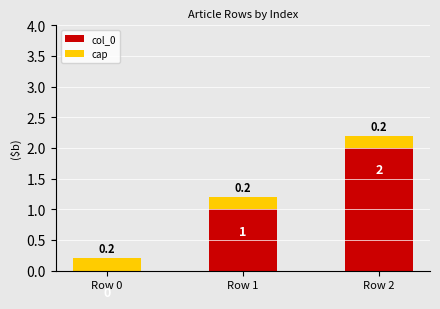

The col_0 series shows 2.0 at Row 2. True or false?

True